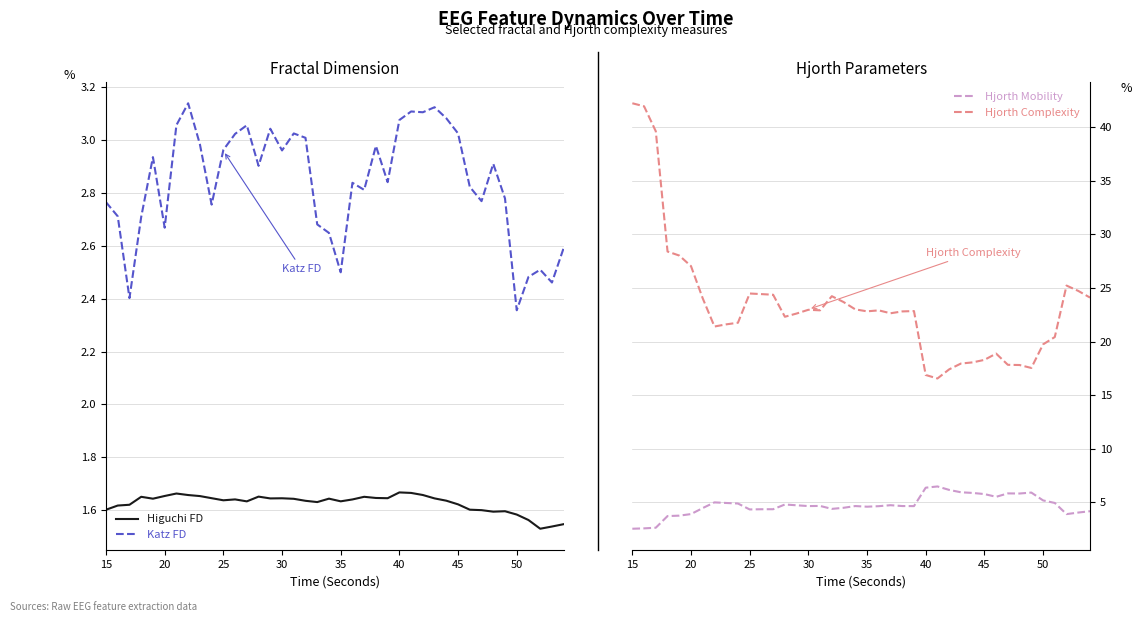

How many interior local peaks does the Hjorth Mobility series have?

8